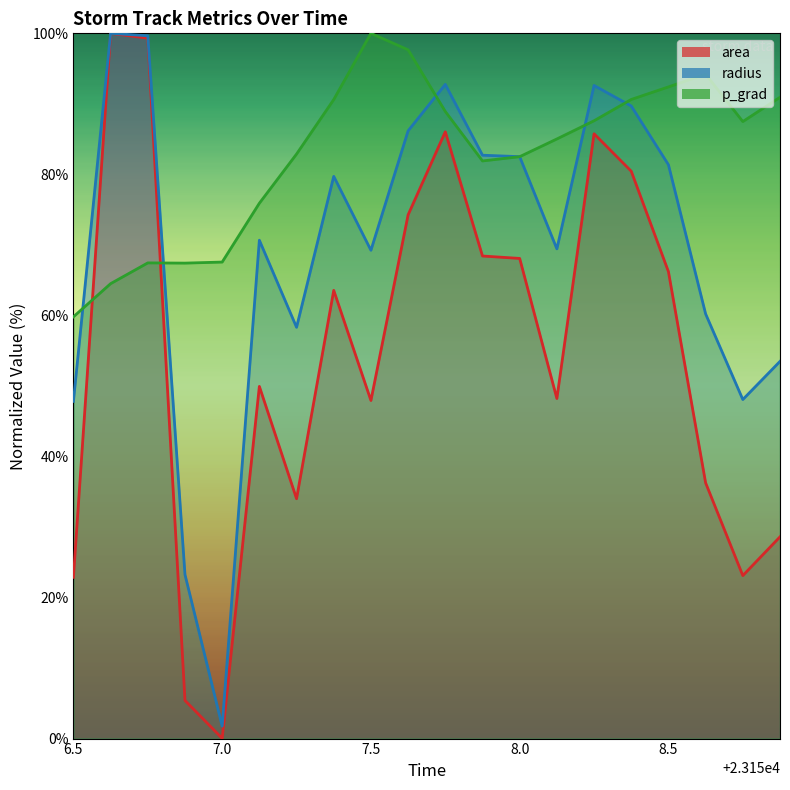

Reading left to right, list all the values displayed in this chart.

area: 22.9	100.0	99.3	5.4	0.0	49.9	34.0	63.6	47.9	74.3	86.0	68.4	68.1	48.2	85.8	80.4	66.2	36.3	23.1	28.6
radius: 47.8	100.0	99.7	23.2	1.8	70.7	58.3	79.7	69.2	86.2	92.8	82.7	82.5	69.4	92.6	89.7	81.4	60.2	48.1	53.5
p_grad: 59.8	64.5	67.5	67.4	67.6	75.9	82.9	90.6	100.0	97.7	88.9	81.9	82.5	85.0	87.6	90.6	92.4	94.2	87.5	90.9